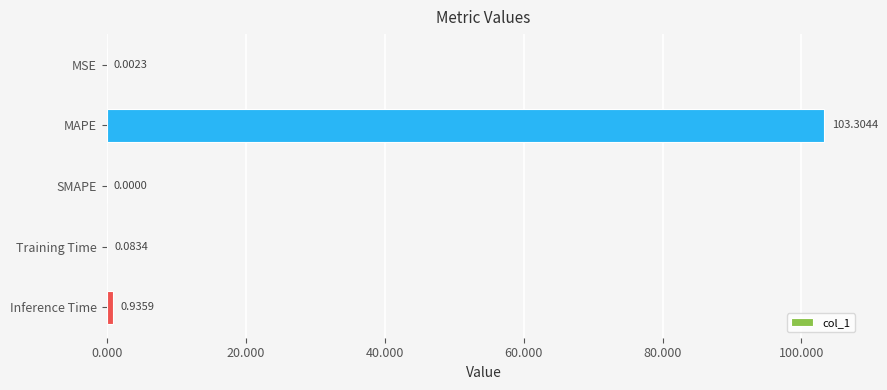

At which label is the value closest to 51?

Inference Time